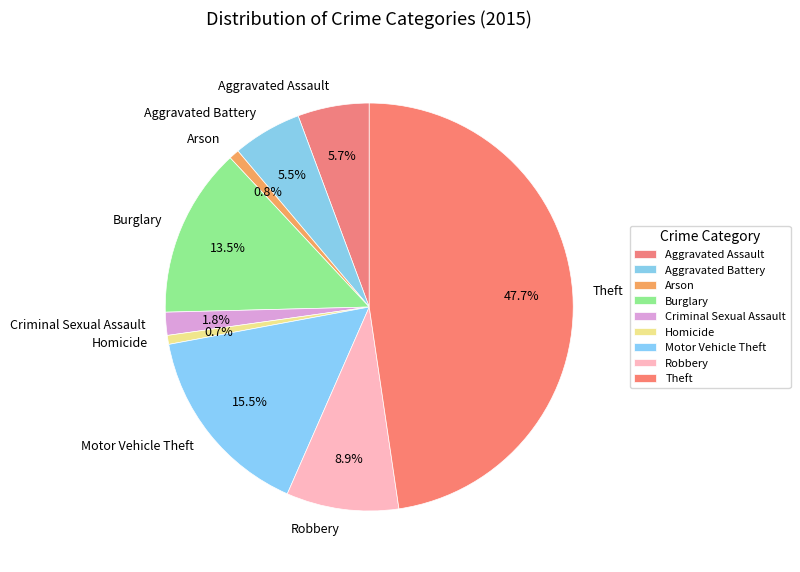

How many slices are in this pie chart?

9